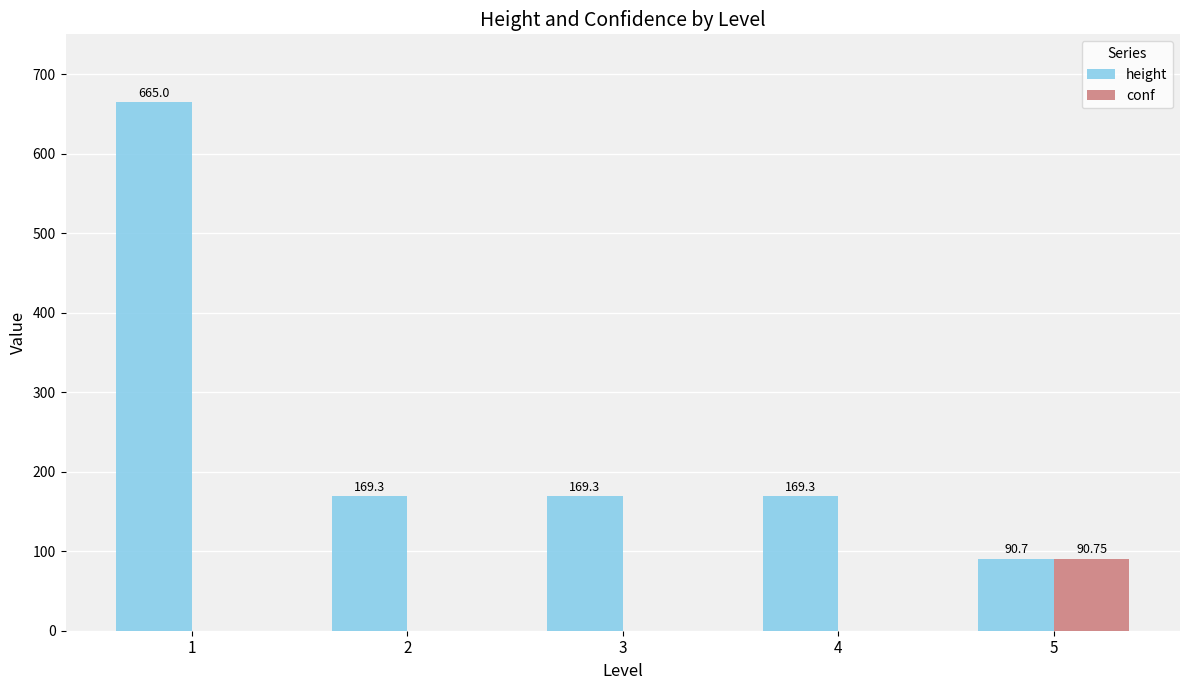

Is the value of conf at 1 greater than the value of height at 2?

No